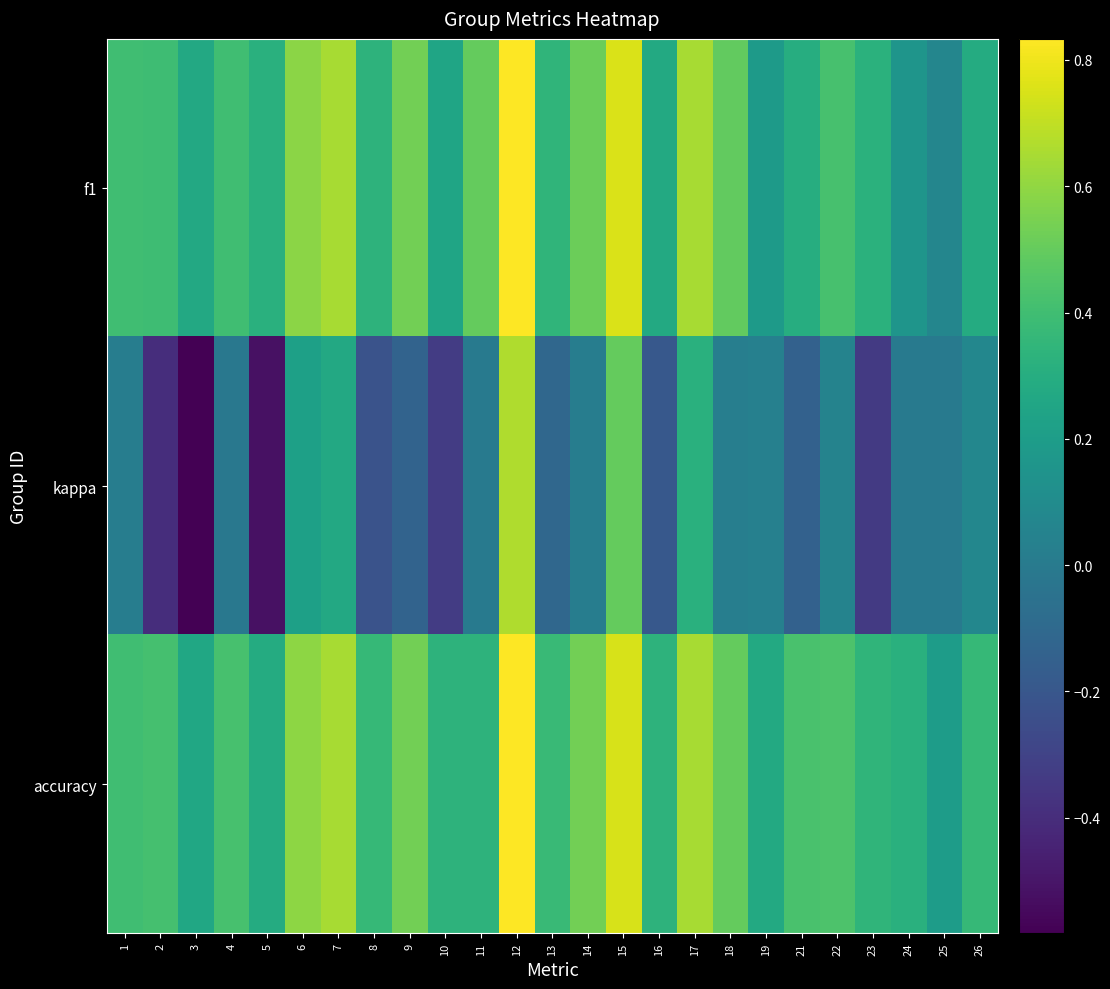

What is the minimum value shown in the chart?

-0.6